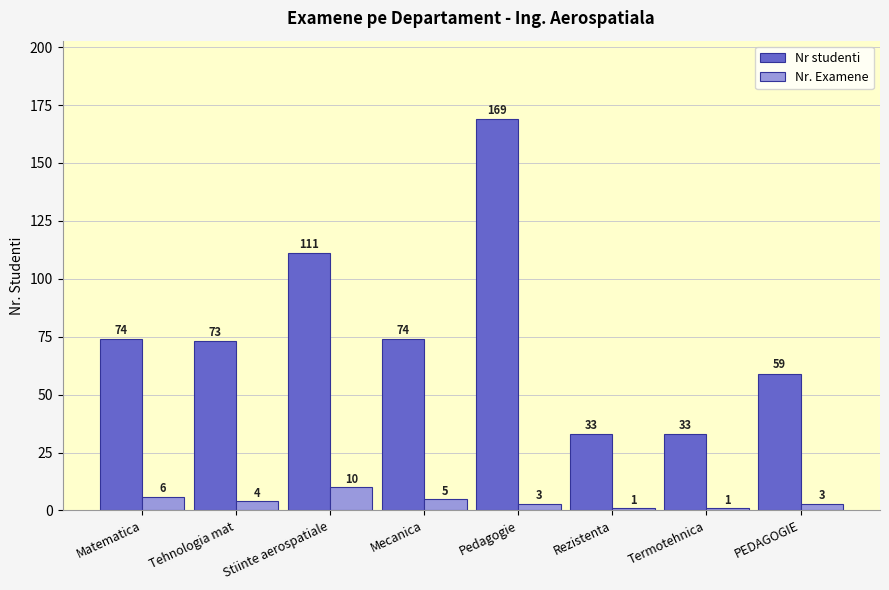

Does the chart contain any negative values?

No